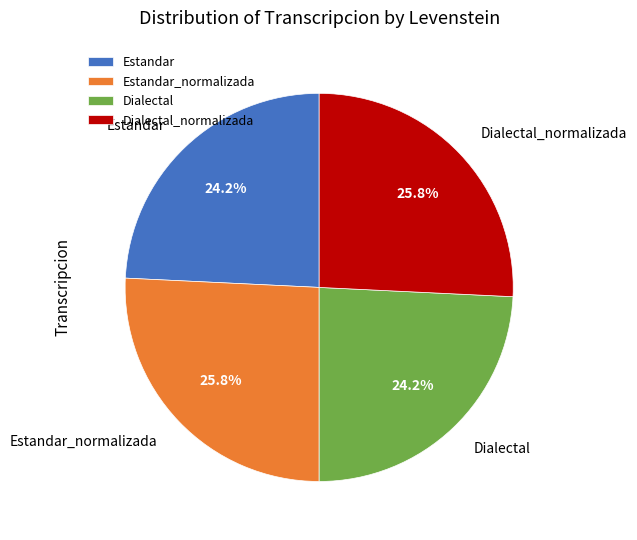

What is the total percentage of Dialectal and Dialectal_normalizada?

50.0%